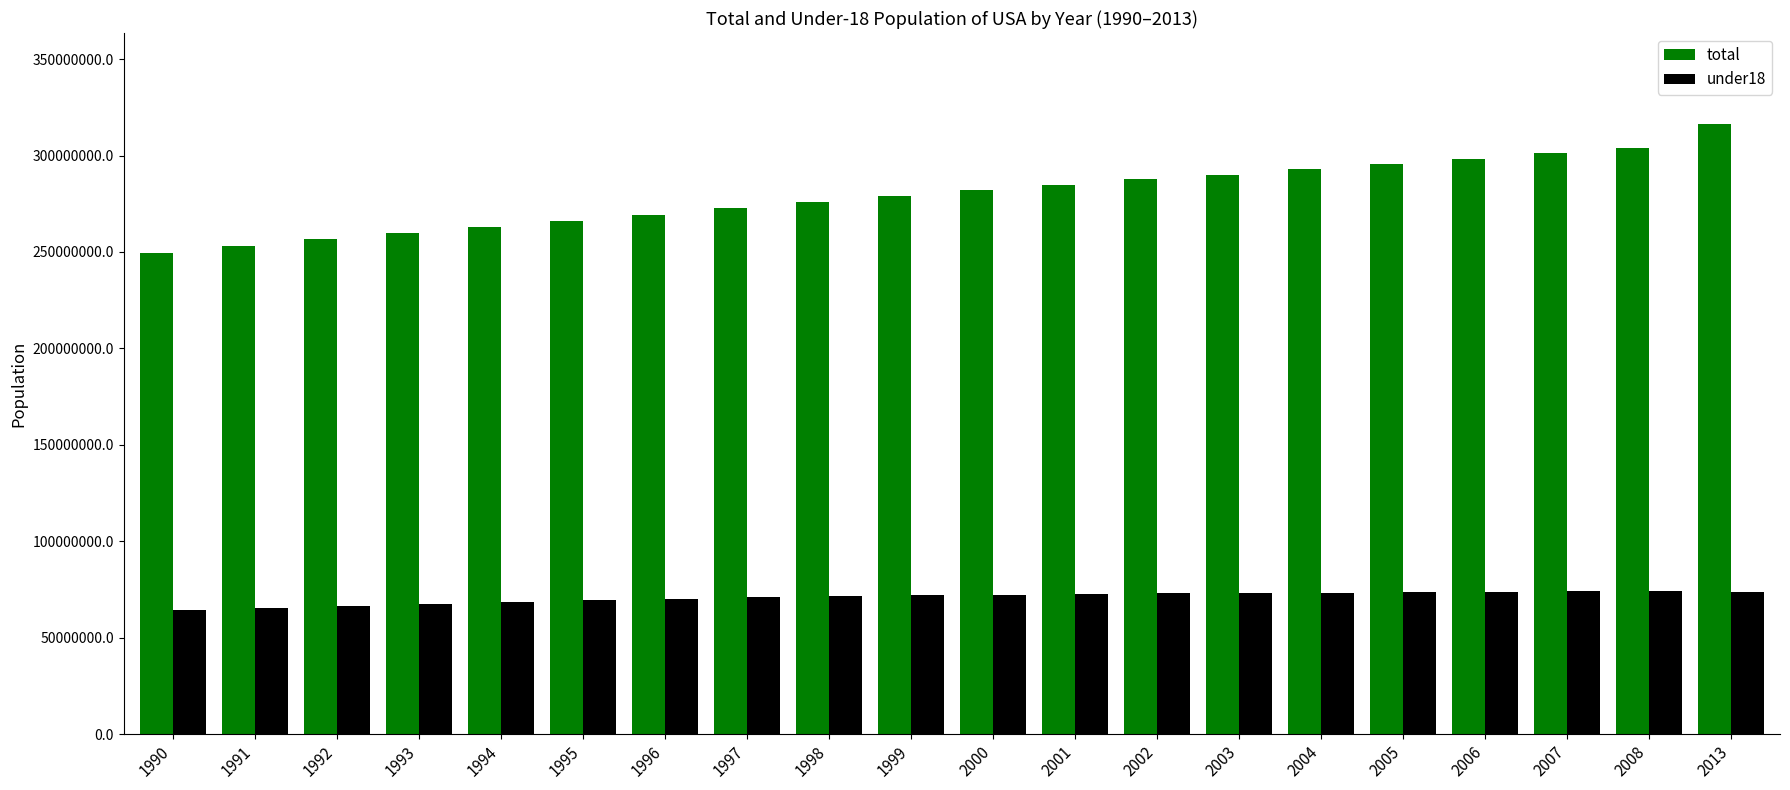

The value of under18 at 1999 is 21145695. True or false?

False